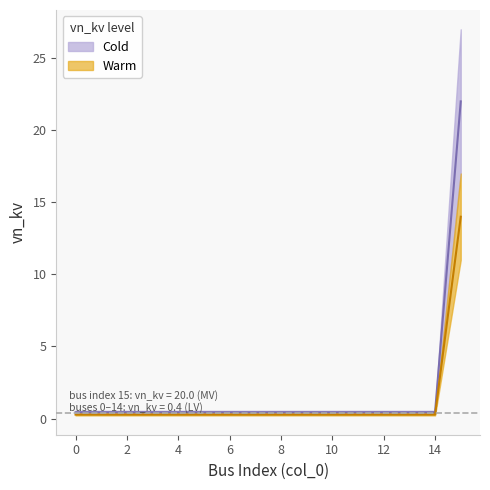

The chart shows a value of 0.4 at 12. True or false?

True